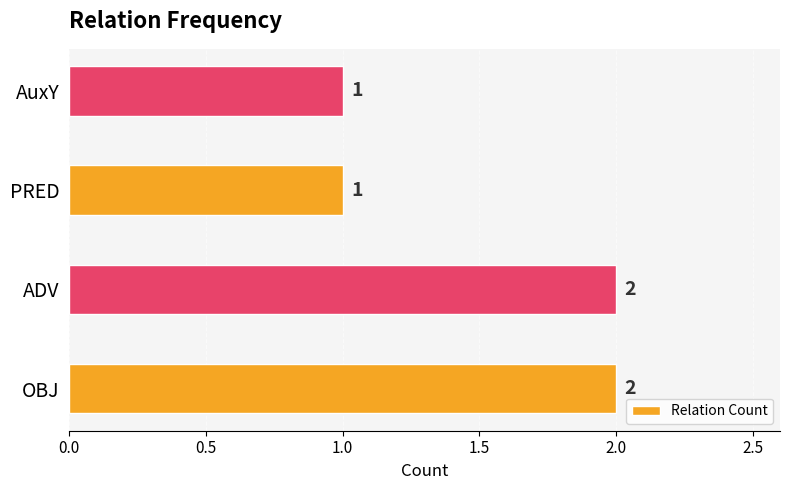

How many values are between 1 and 2?

4